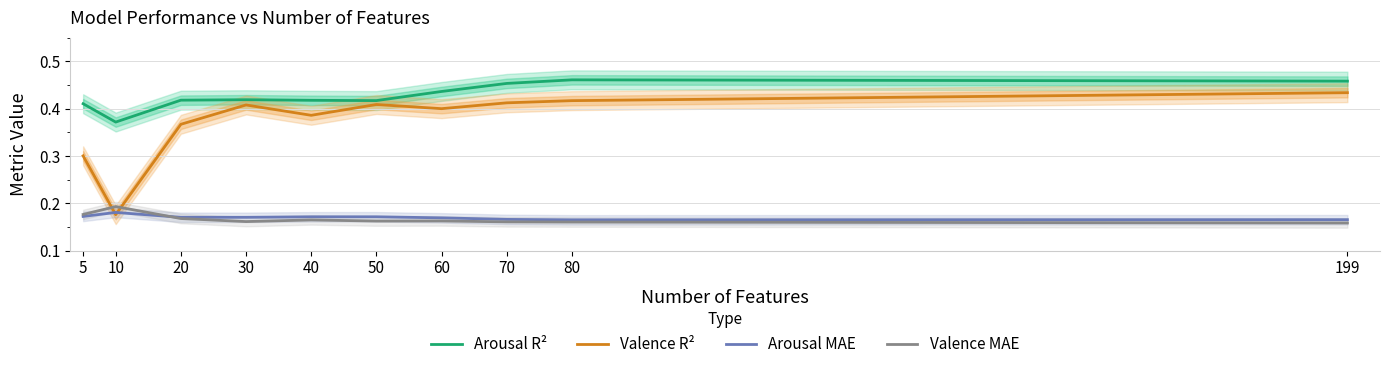

What is the spread (max minus min) of values at 20?

0.3